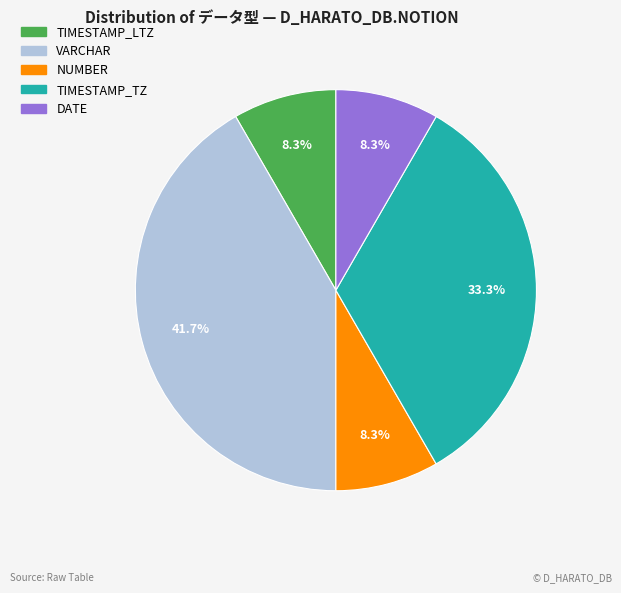

Is the sum of TIMESTAMP_TZ and VARCHAR greater than half?

Yes